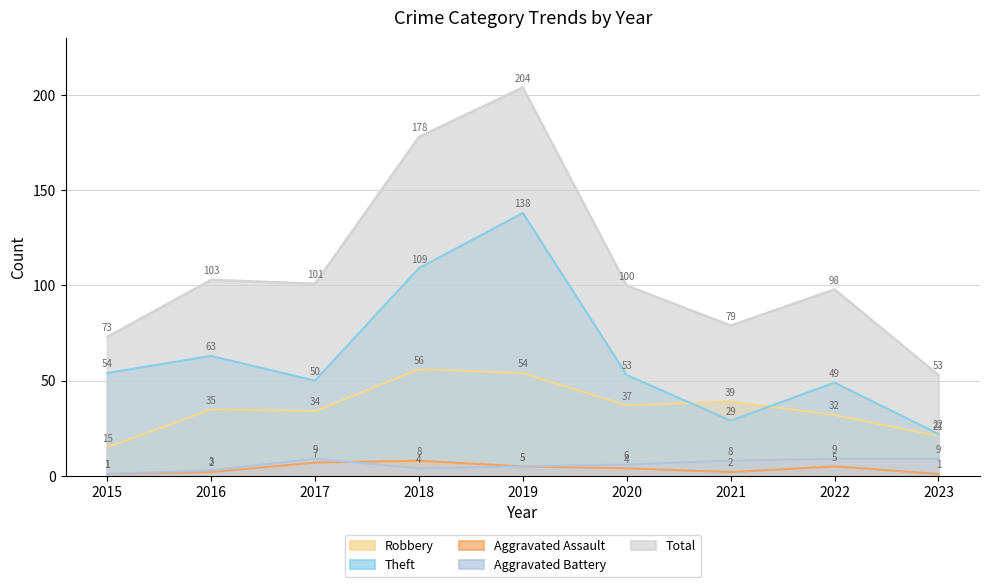

How many values in the Theft series exceed 53?

4